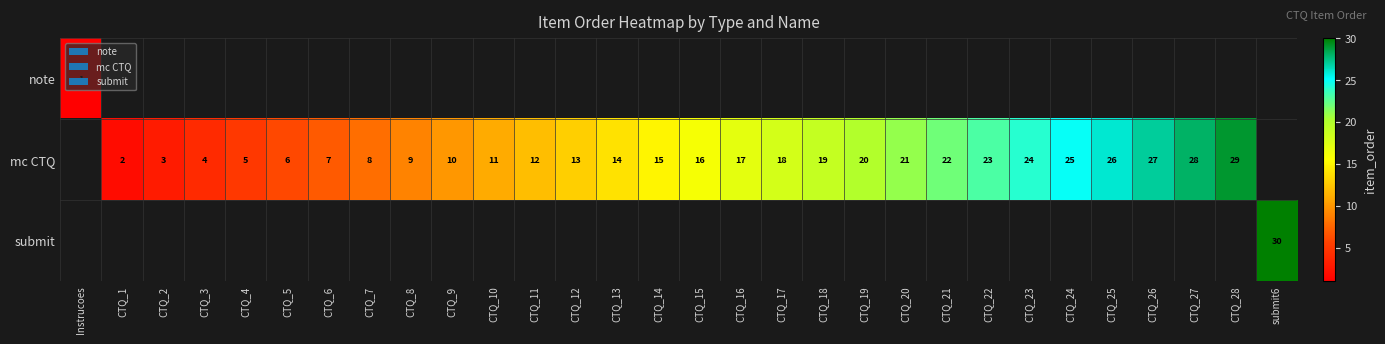

True or false: mc CTQ has a value of 9 at CTQ_8.

True